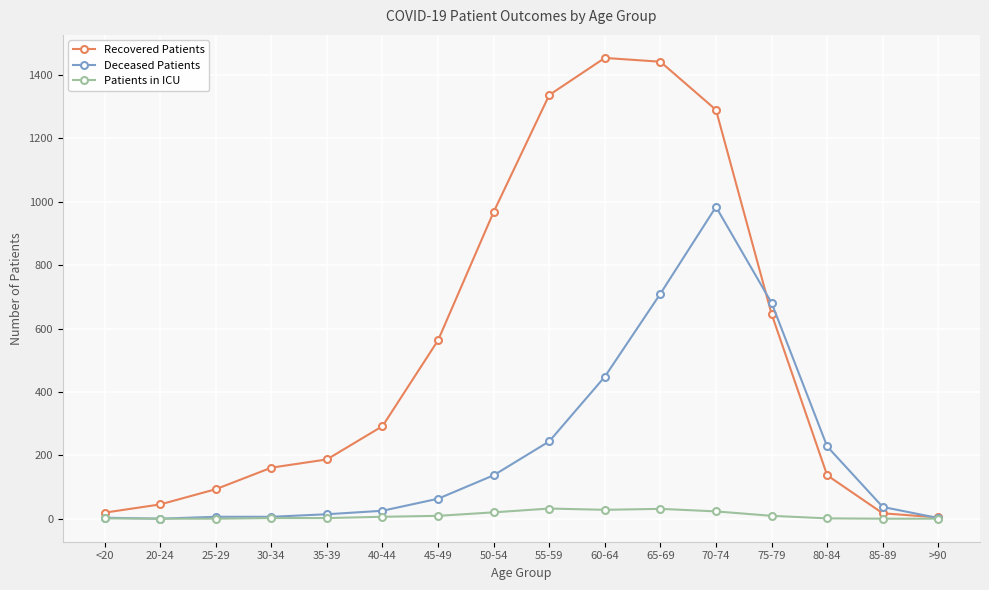

List the series in order of their peak value, highest first.

Recovered Patients, Deceased Patients, Patients in ICU